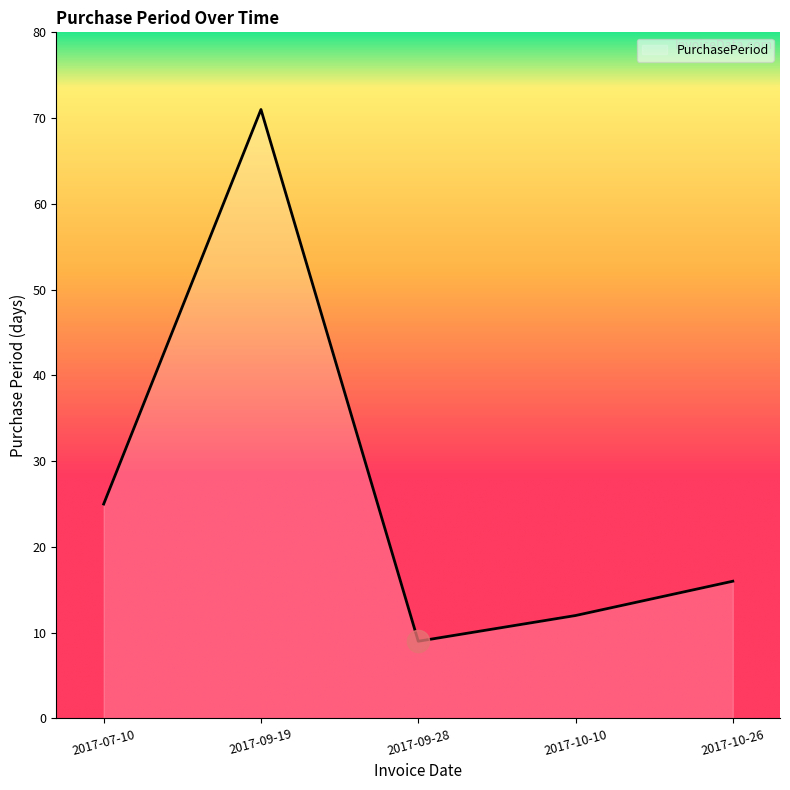

What is the smallest value displayed?

9